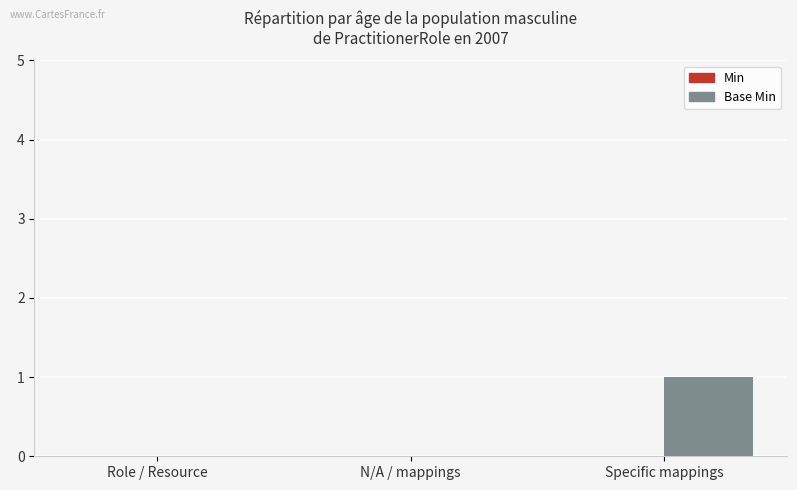

True or false: the data shows 0 at Role / Resource.

True